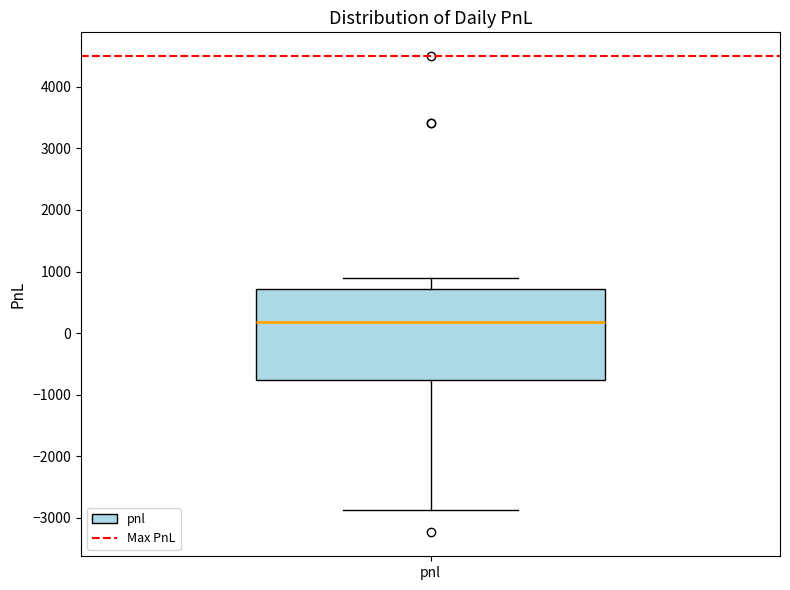

Transcribe this box plot: give where the median line is, the range the box spans, and where the two whiskers end, as read against the y-axis. The values are not printed on the chart, so give them approximately, as read against the axis.

median 200, box -800 to 700, whiskers -2900 to 900